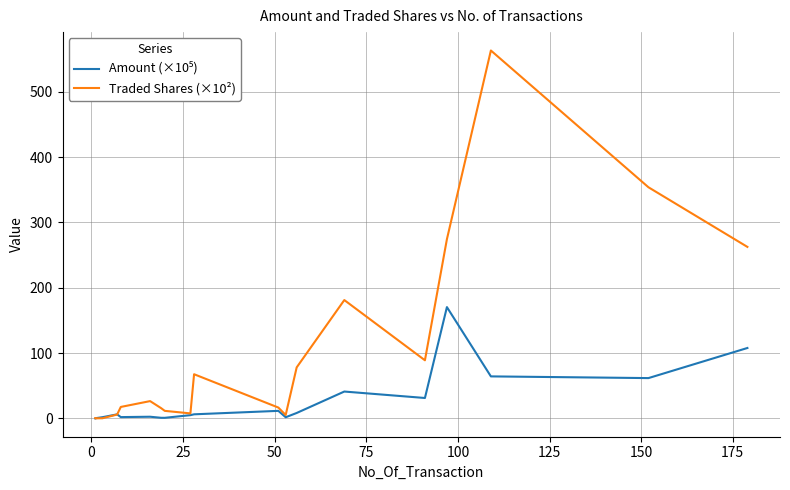

Reading left to right, extract all data points from this chart.

Amount (×10⁵): 0.3	0.3	1.9	6.3	2.1	2.6	1.0	1.0	5.1	6.3	11.6	1.9	8.4	41.2	31.3	170.4	64.4	61.8	107.9
Traded Shares (×10²): 0.2	0.2	0.3	6.0	17.6	26.6	15.8	11.6	7.8	67.7	16.7	5.3	78.2	181.2	89.0	274.4	563.2	353.9	262.6